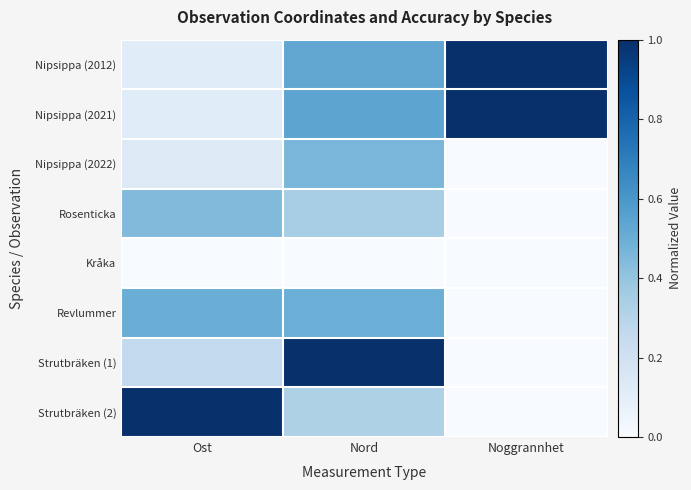

At Ost, list the series in order from smallest to largest.

Kråka, Nipsippa (2021), Nipsippa (2012), Nipsippa (2022), Strutbräken (1), Rosenticka, Revlummer, Strutbräken (2)